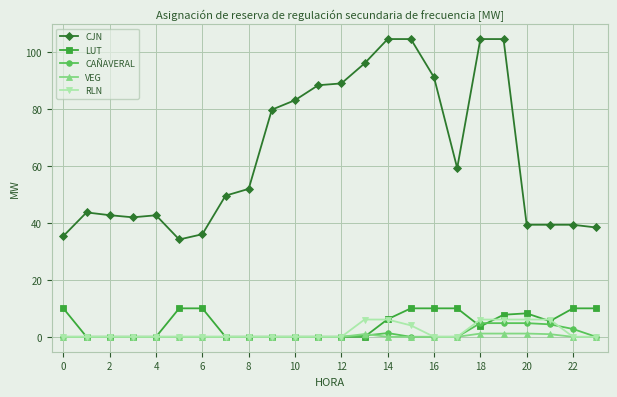

What is the maximum value for CAÑAVERAL?

4.8